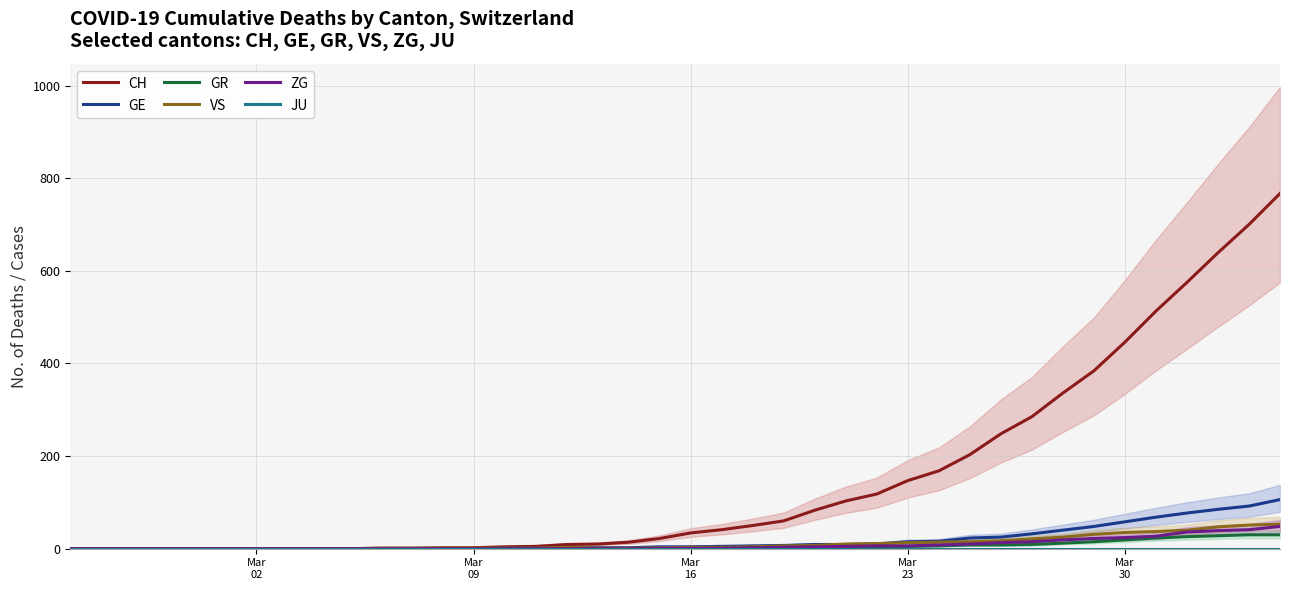

List the series in order of their peak value, lowest first.

JU, GR, ZG, VS, GE, CH